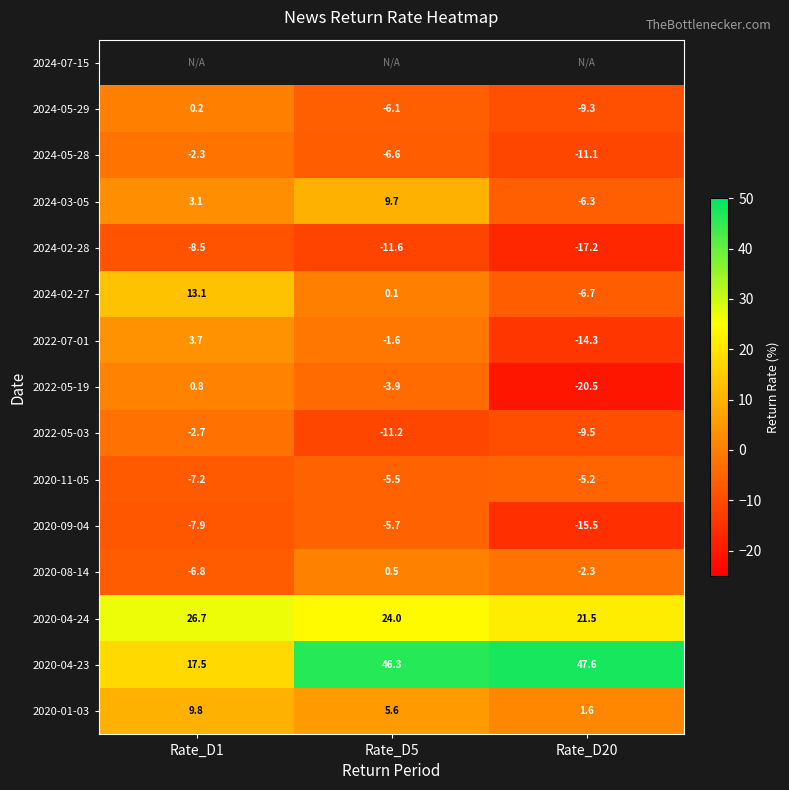

Read the 2020-08-14 value at Rate_D5.

0.5